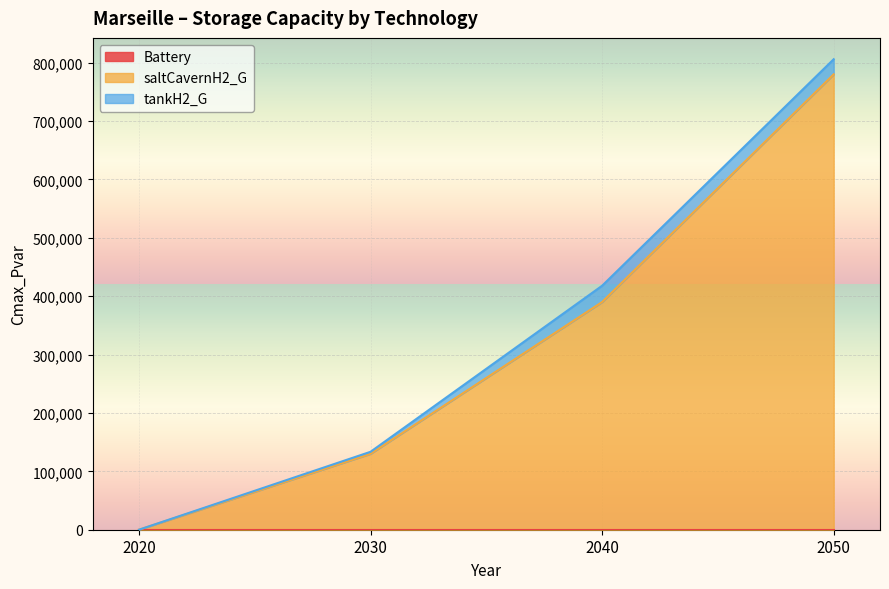

Where is saltCavernH2_G nearest to the value 390000?

2040